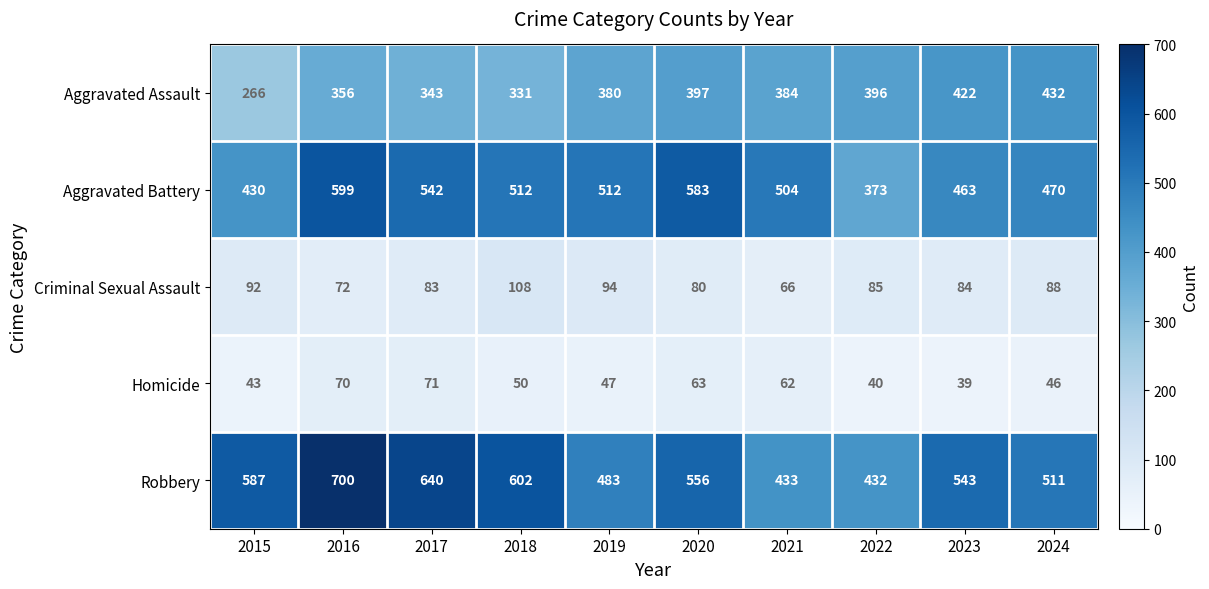

Is the value of Criminal Sexual Assault at 2019 greater than the value of Aggravated Assault at 2018?

No